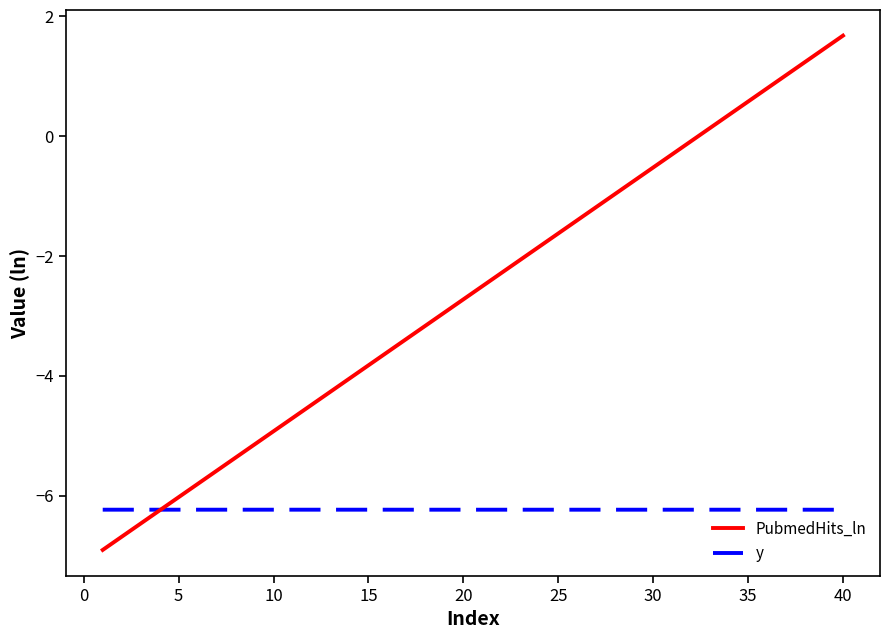

How many series are shown in this chart?

2